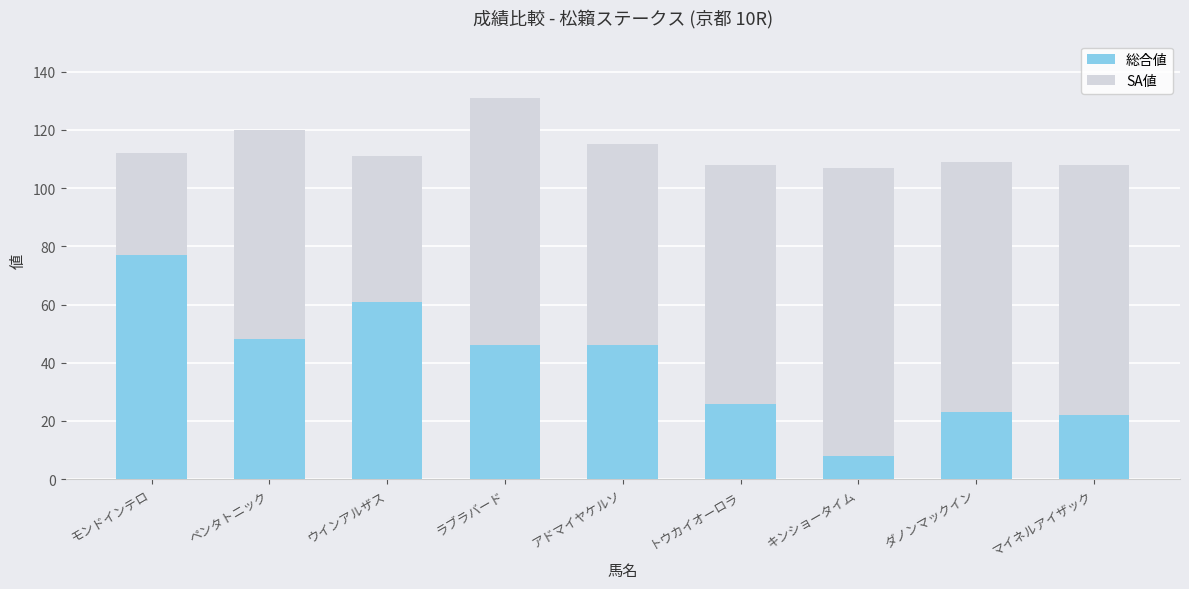

Between ラブラバード and マイネルアイザック, which series saw the biggest shift?

総合値